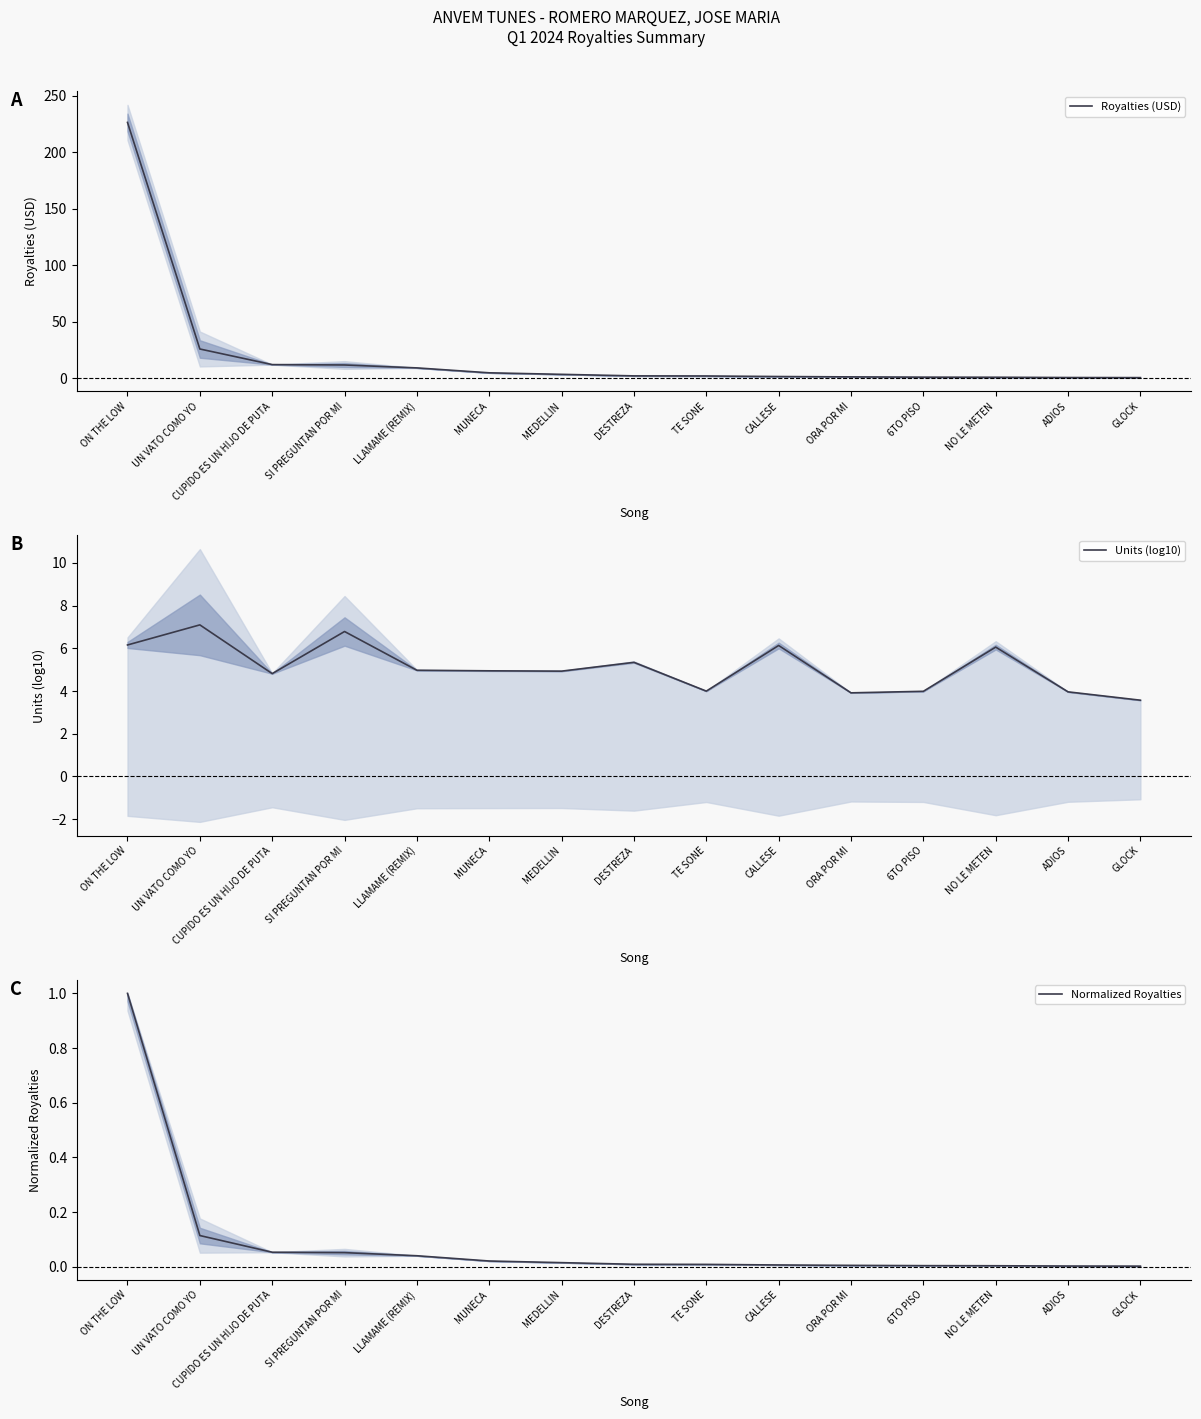

What is the label of the 8th point from the right?

DESTREZA